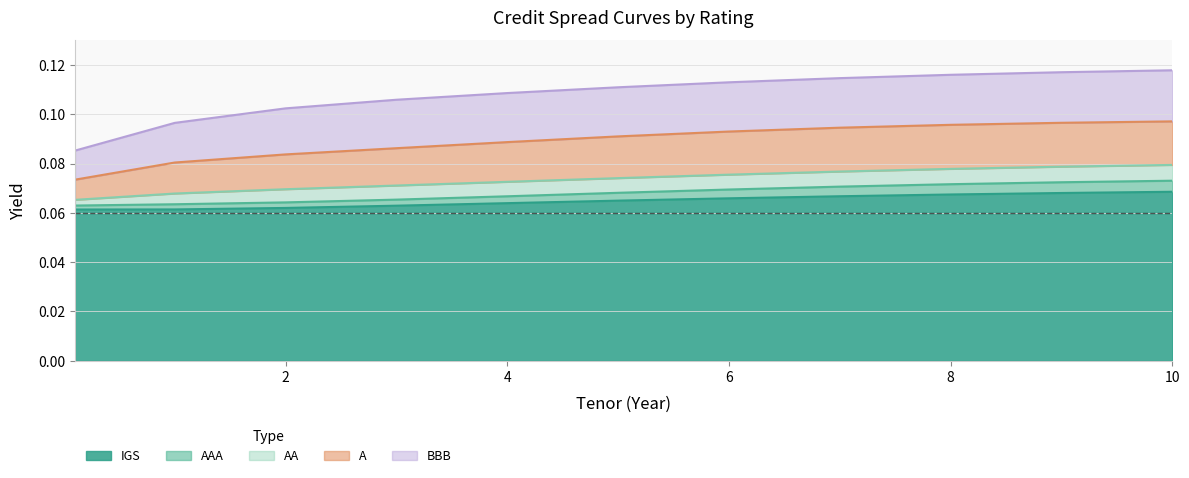

Where is IGS nearest to the value 0?

0.1